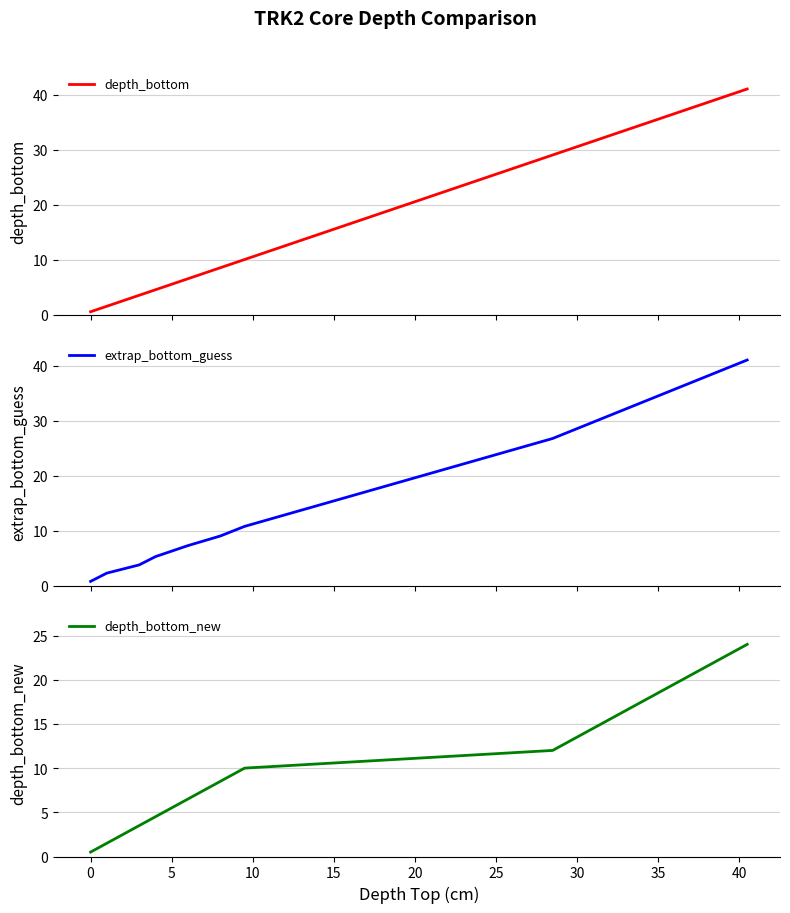

What is the difference between the second highest and minimum values in the extrap_bottom_guess series?

39.1